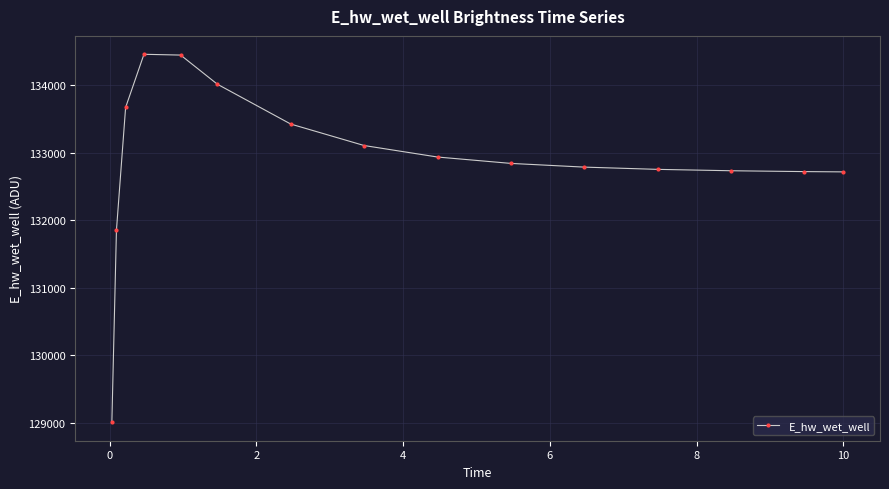

What is the minimum value shown in the chart?

129008.6